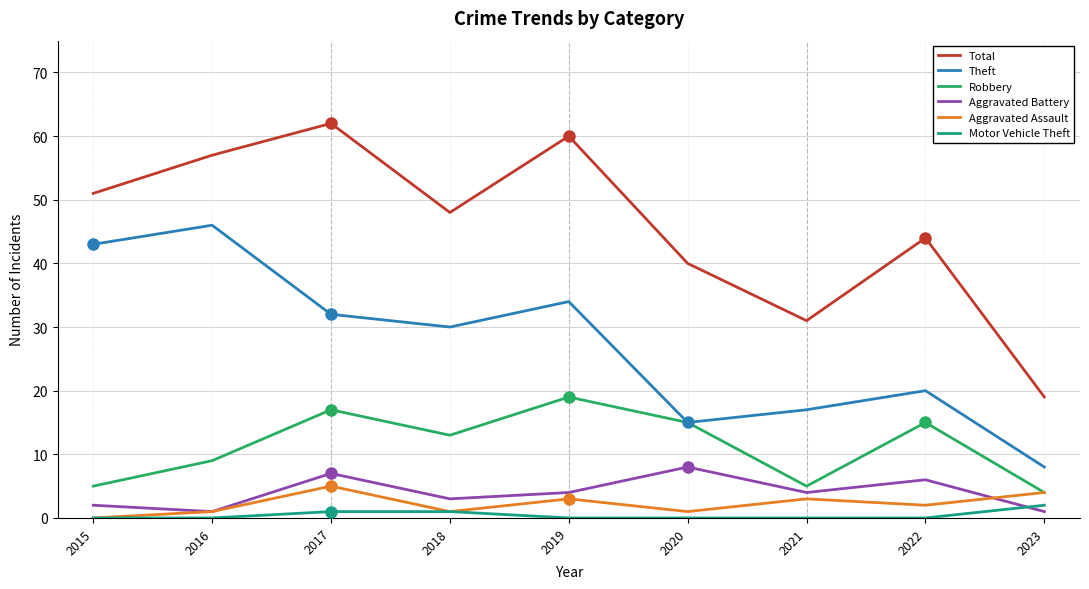

Is this an area chart (filled region under the line)?

No